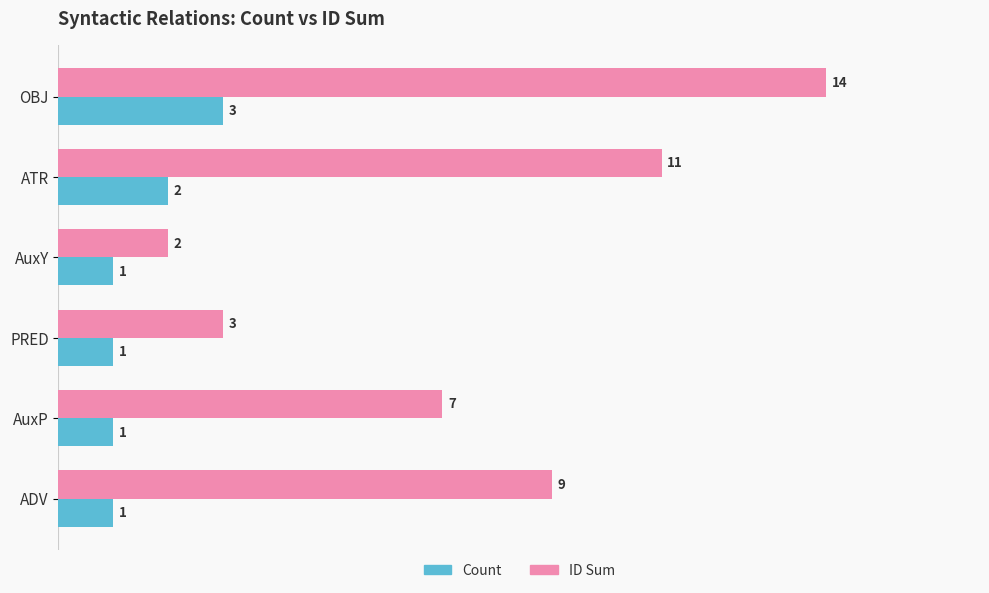

What is the average value of the ID Sum series?

8